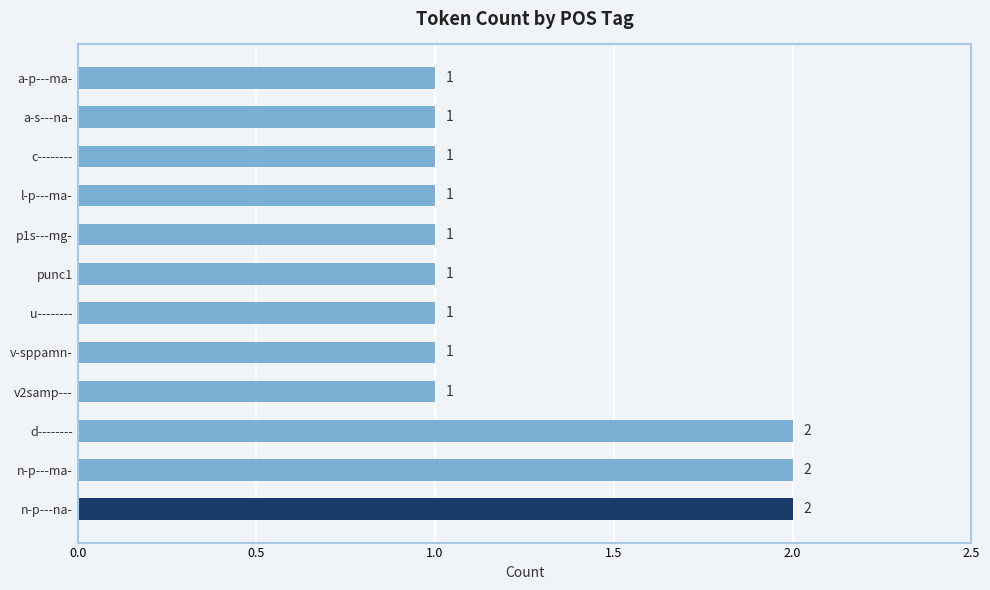

Does the chart contain stacked bars?

No